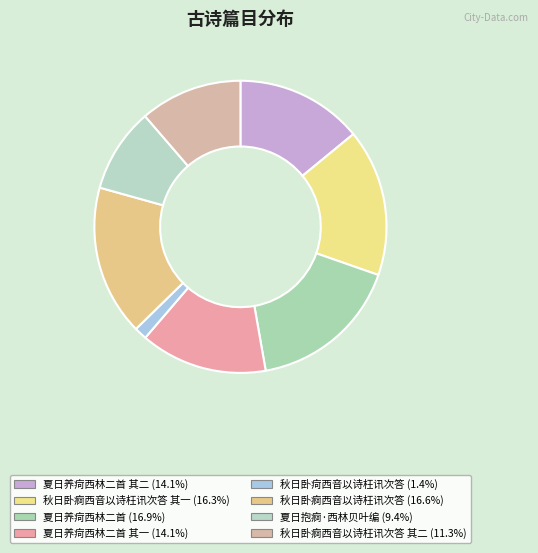

To the nearest percent, what is the average slice percentage?

12%